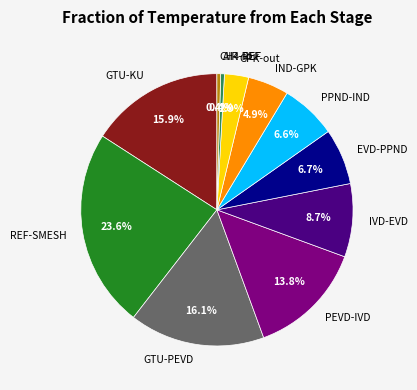

Does PPND-IND account for over 50% of the chart?

No